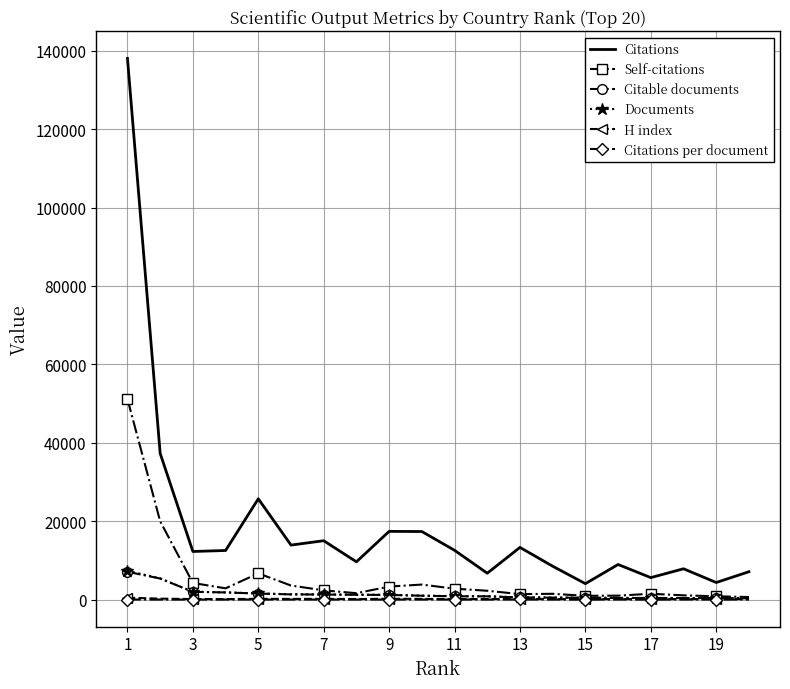

What is the maximum value shown in the chart?

138063.0